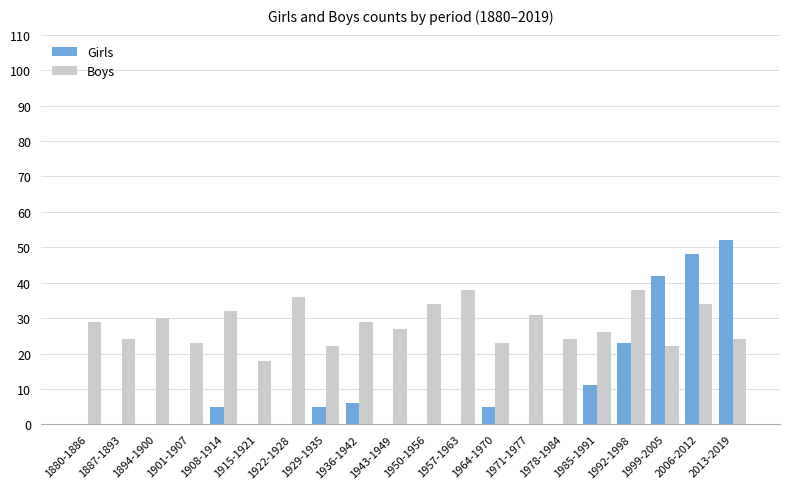

Does the chart contain stacked bars?

No